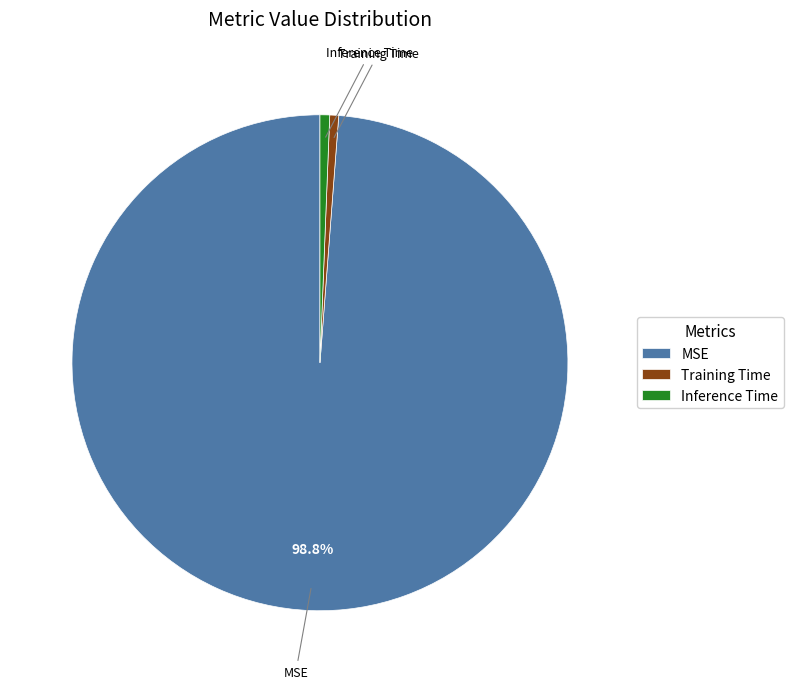

How many segments does this pie chart have?

3